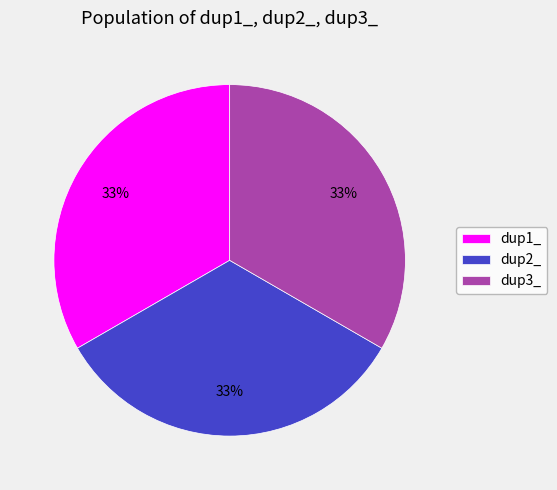

To the nearest percent, what percentage of the pie is dup2_?

33%